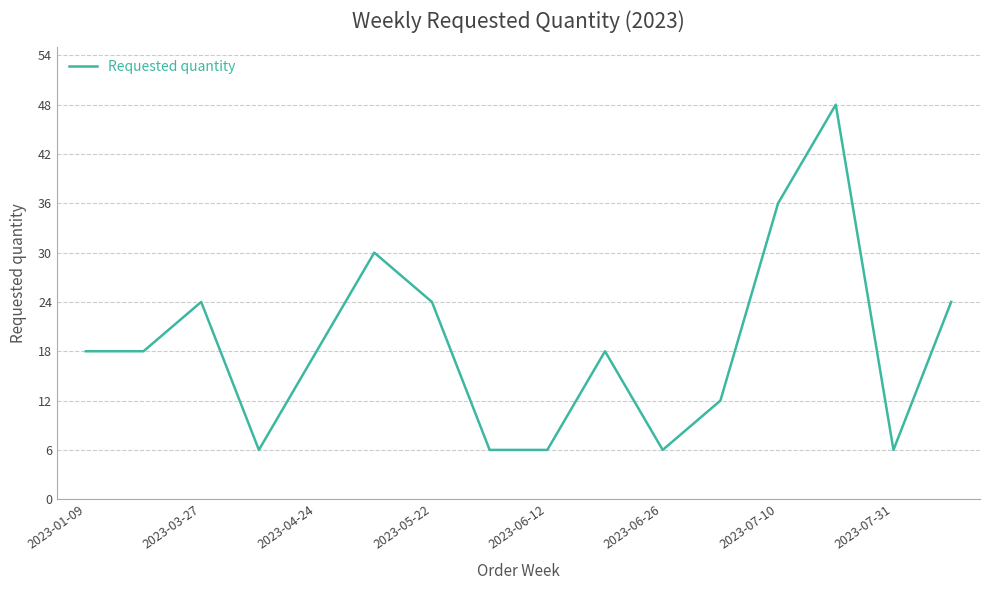

Is this an area chart (filled region under the line)?

No